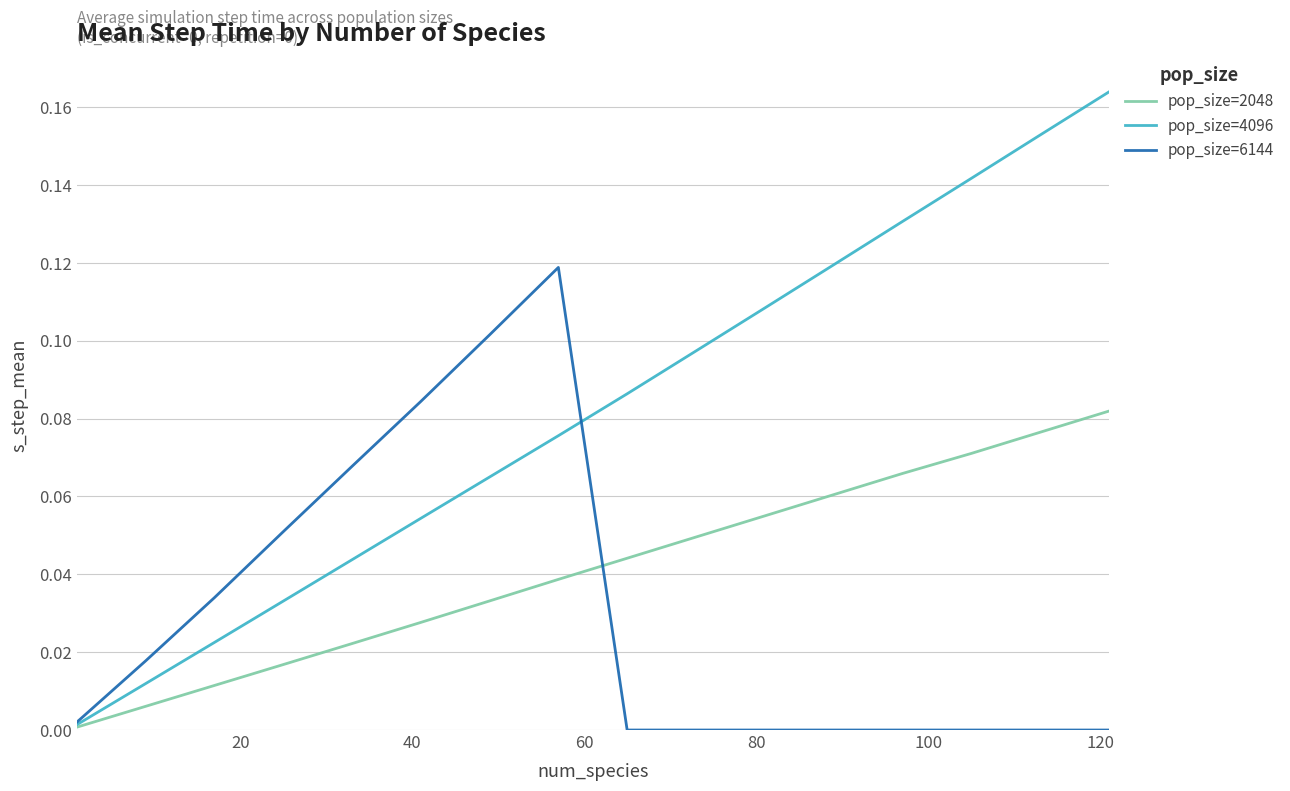

After their last crossing, which series has the higher values: pop_size=2048 or pop_size=6144?

pop_size=2048